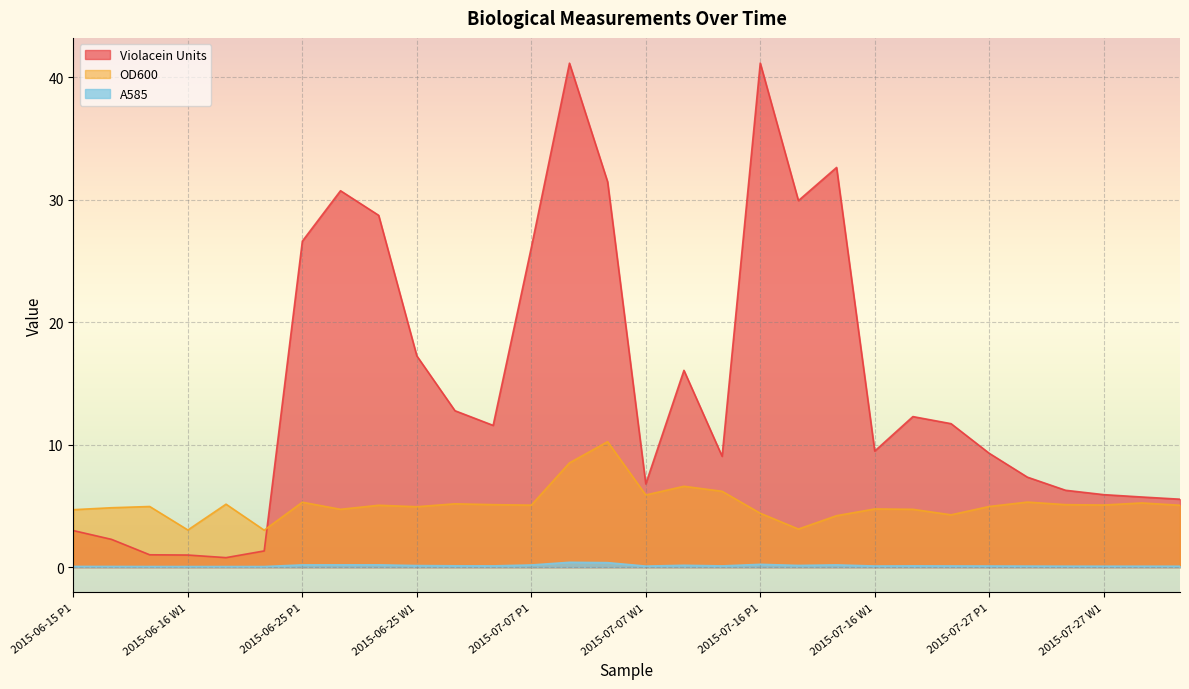

How many distinct data groups are displayed?

3